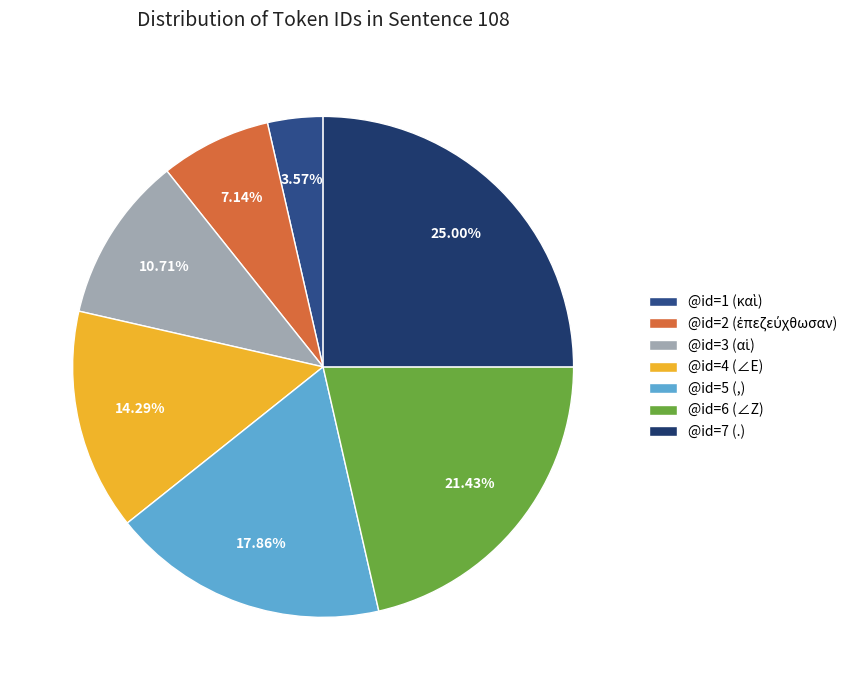

Approximately how many times larger is the value at @id=1 (καὶ) compared to @id=2 (ἐπεζεύχθωσαν)?

0.5